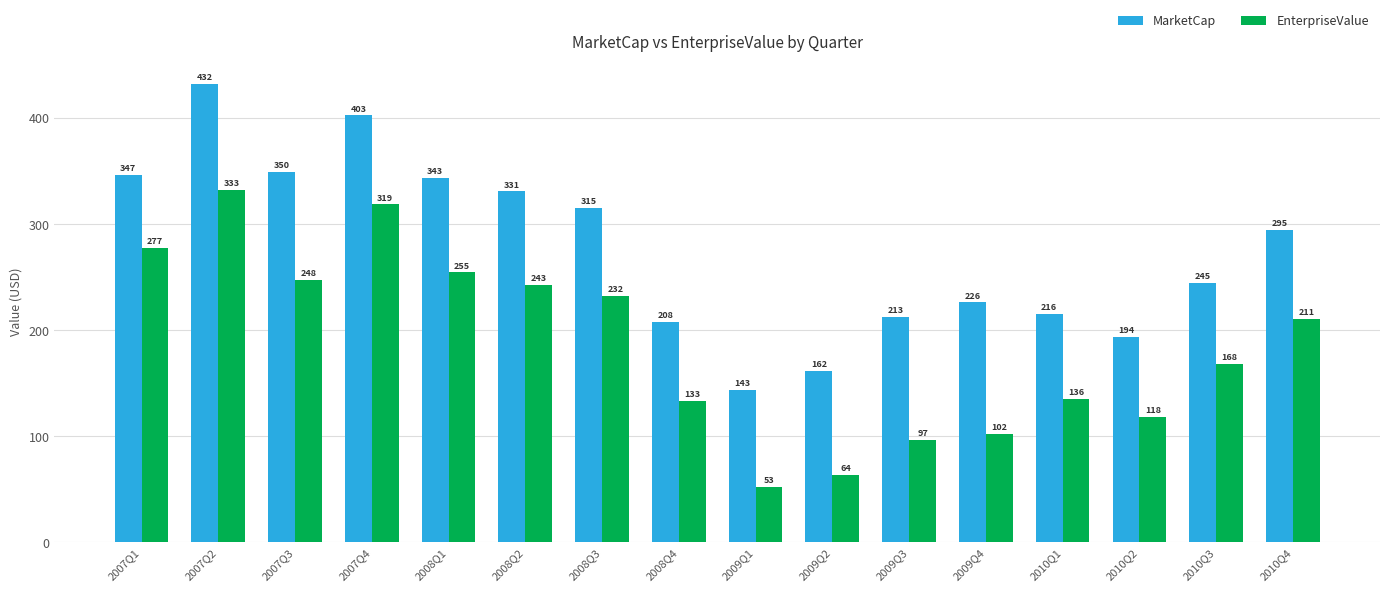

How many values in the MarketCap series are below 294?

8